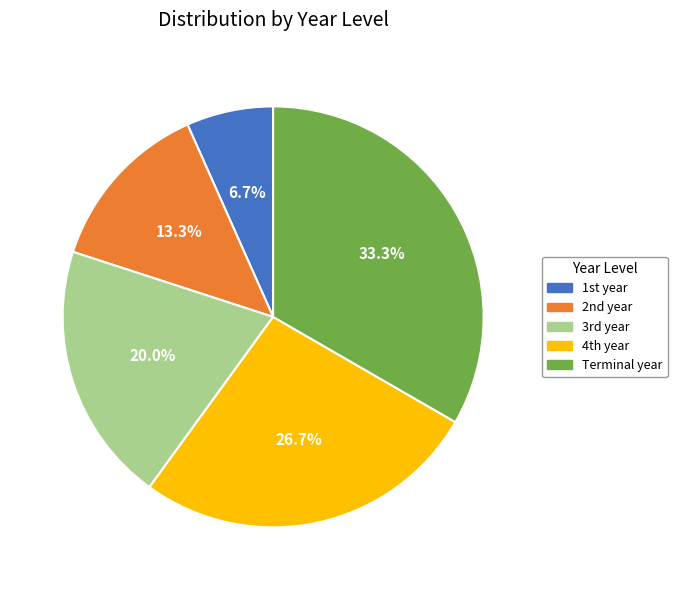

Is there a majority slice in this chart?

No